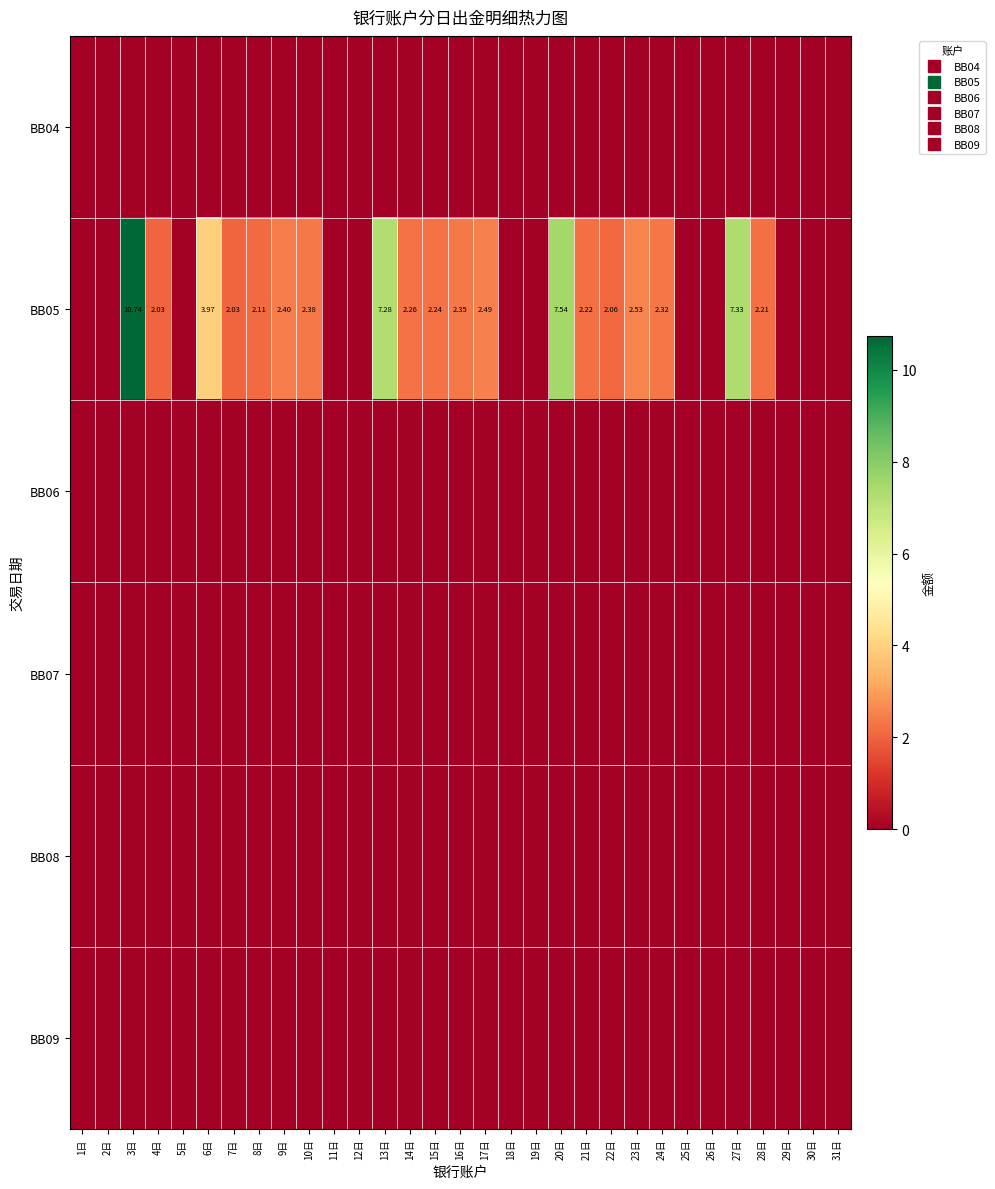

List the series in order of their peak value, highest first.

BB05, BB04, BB06, BB07, BB08, BB09